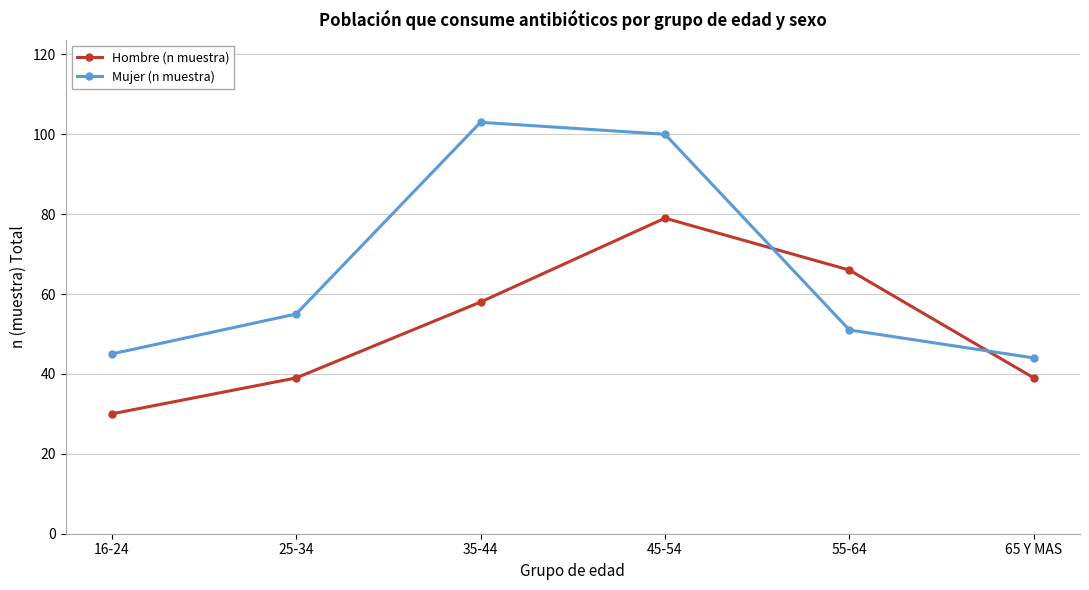

How many lines are shown in the chart?

2